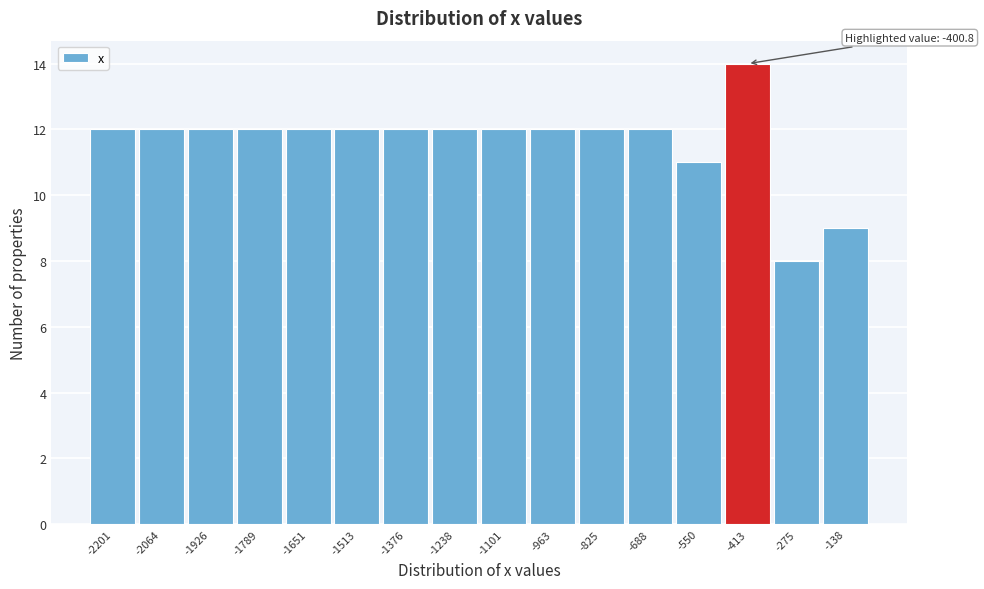

Reading right to left, extract all data points from this chart.

9	8	14	11	12	12	12	12	12	12	12	12	12	12	12	12